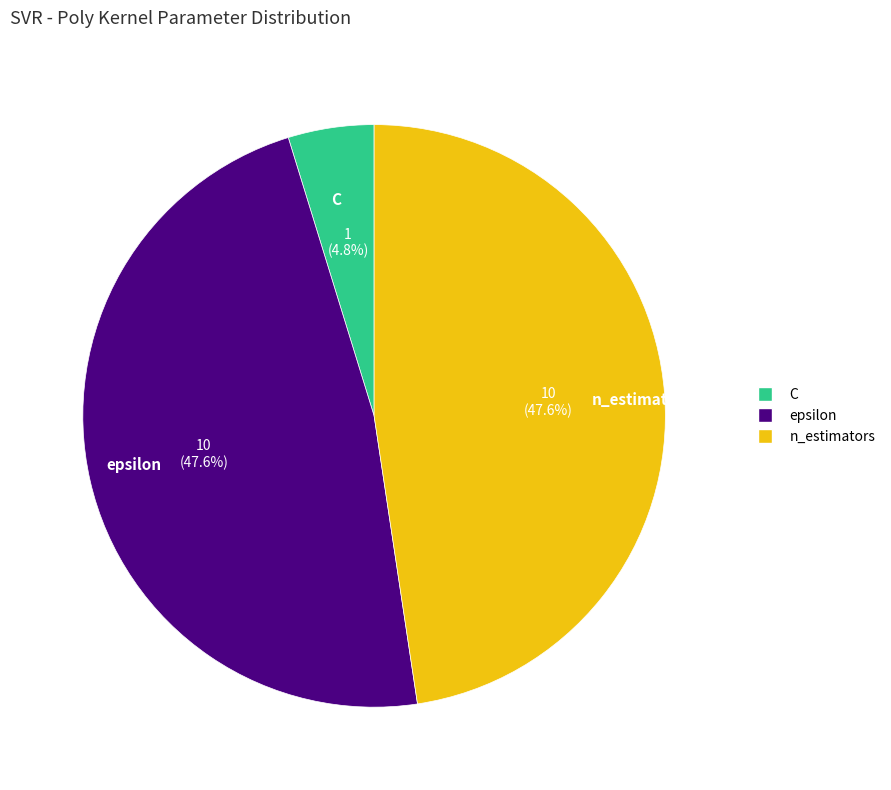

What is the smallest slice in the pie chart?

C